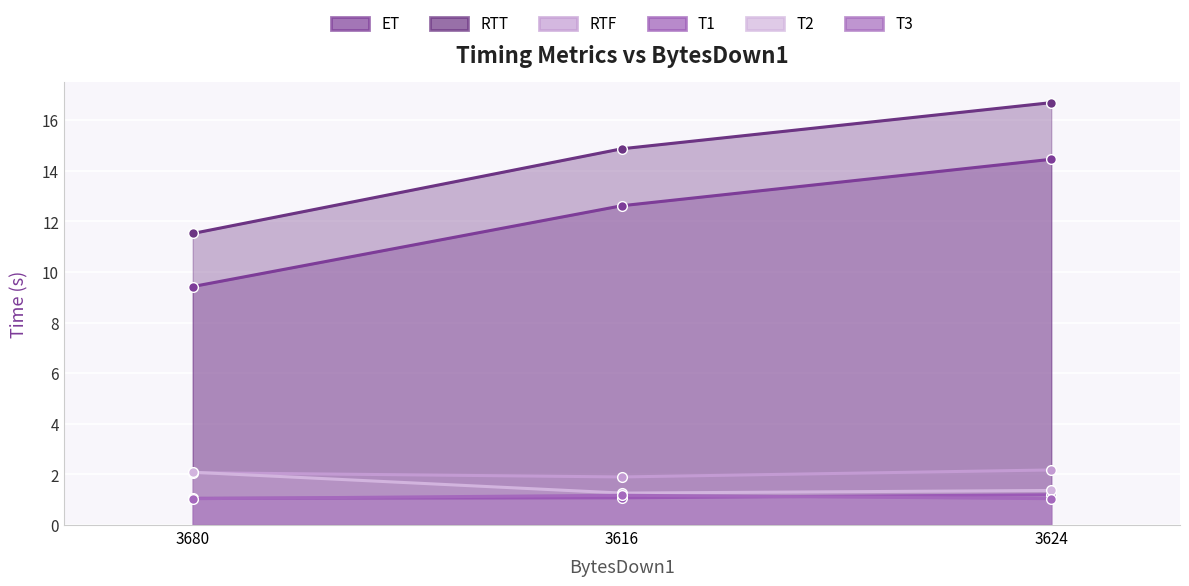

Between 3680 and 3624, which is larger?

3624